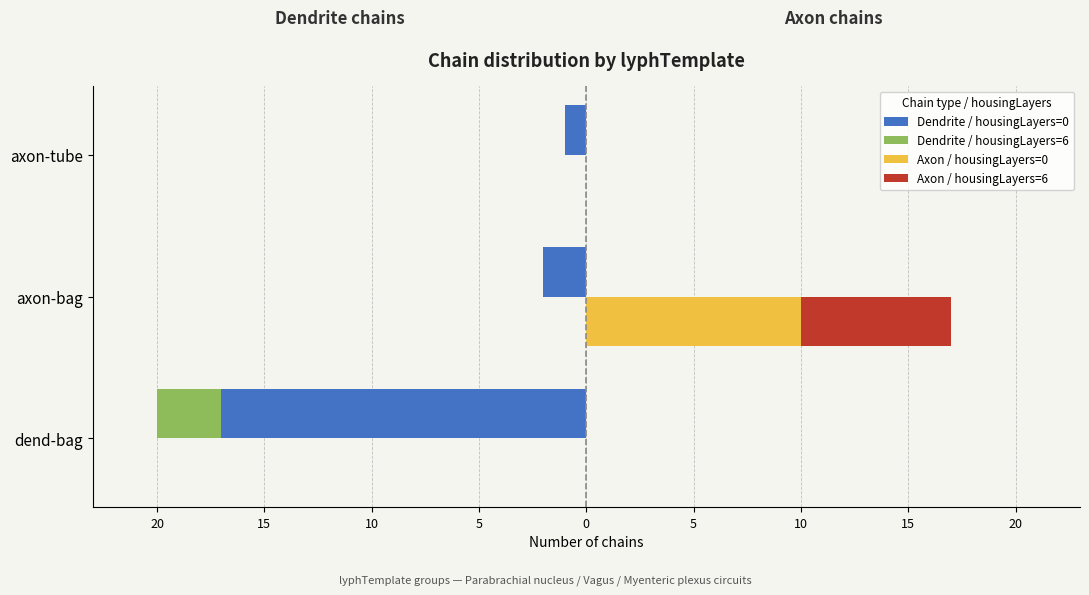

Which has a higher value, 20 or 15?

15